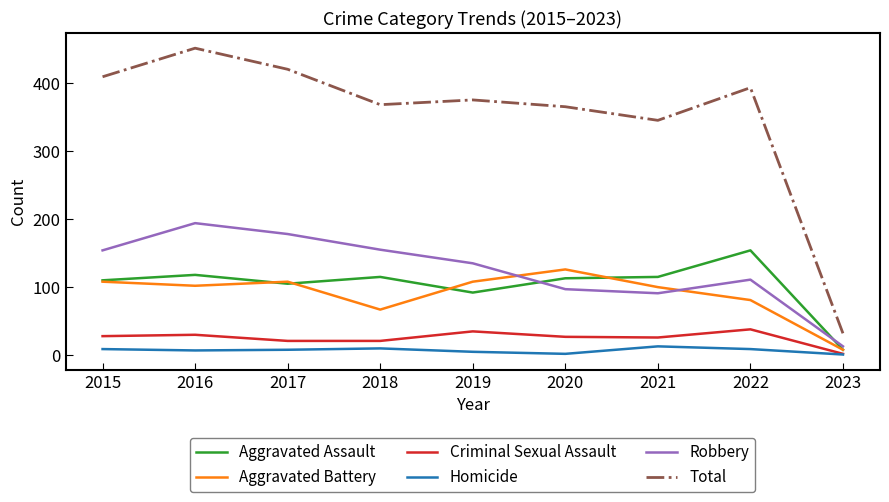

True or false: Homicide has a value of 7 at 2016.

True